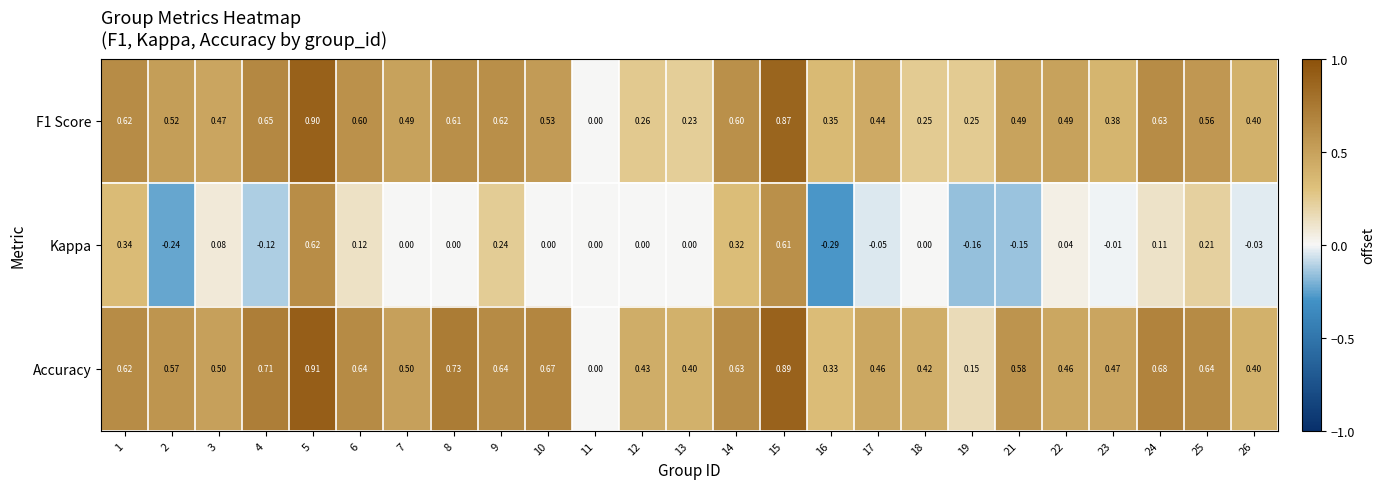

Is the value of Kappa at 25 greater than the value of F1 Score at 2?

No